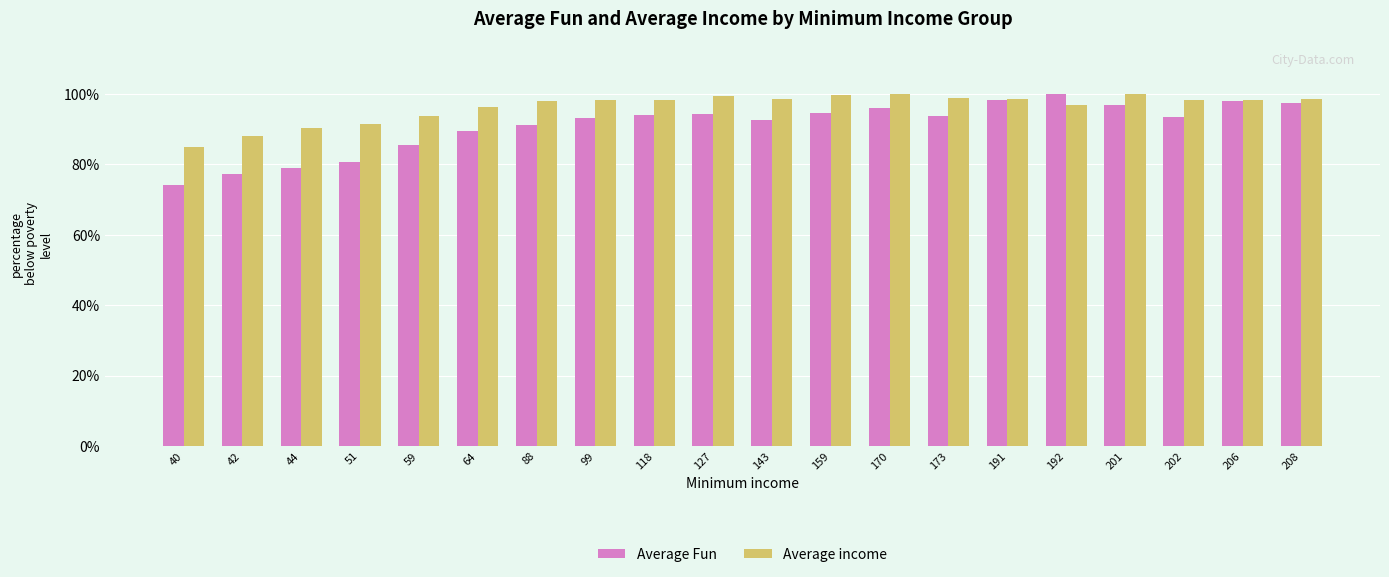

Does the chart contain any negative values?

No